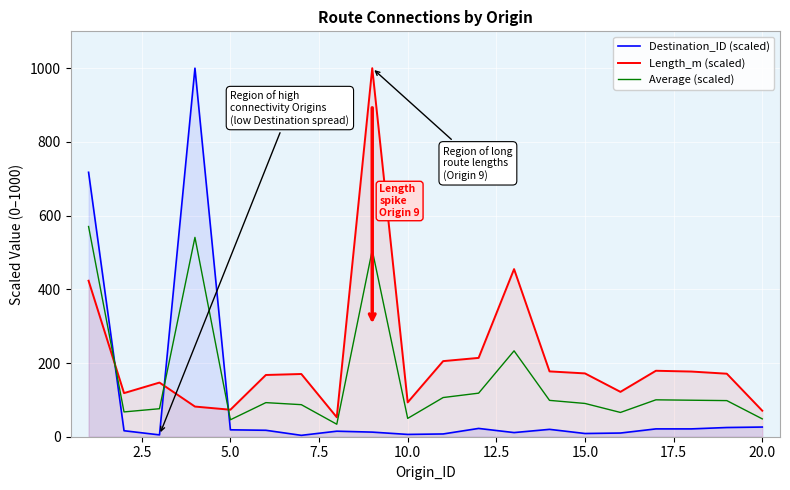

How many values in the Destination_ID (scaled) series are below 17?

10